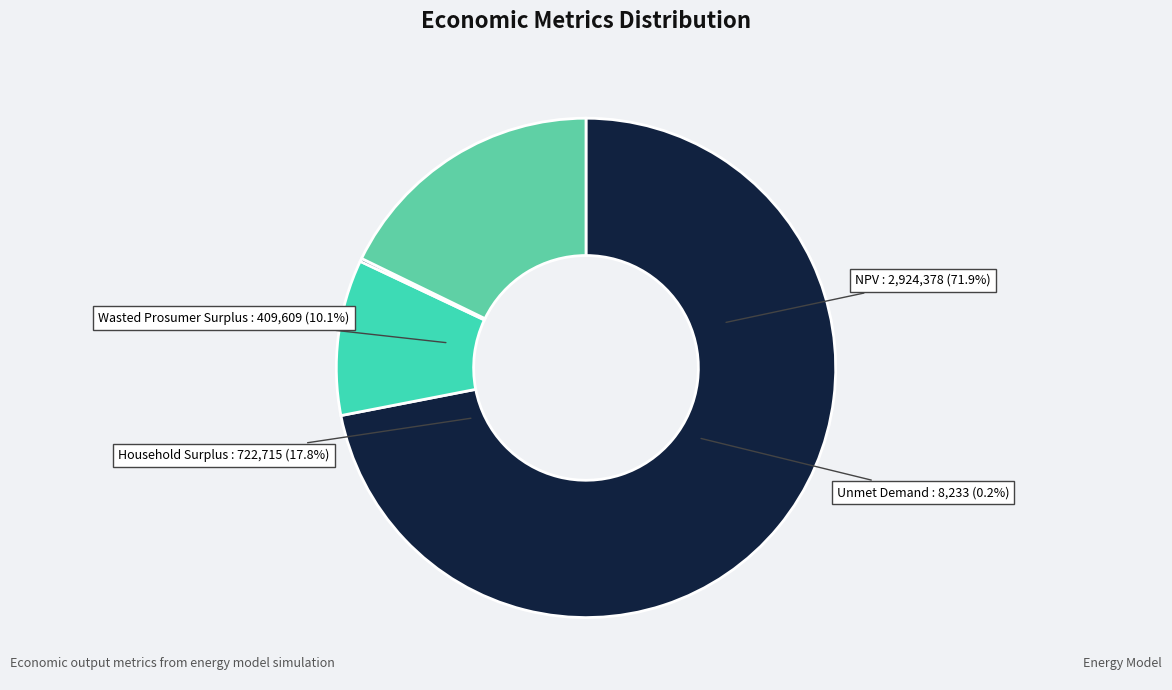

Is the sum of Wasted Prosumer Surplus and NPV greater than half?

Yes